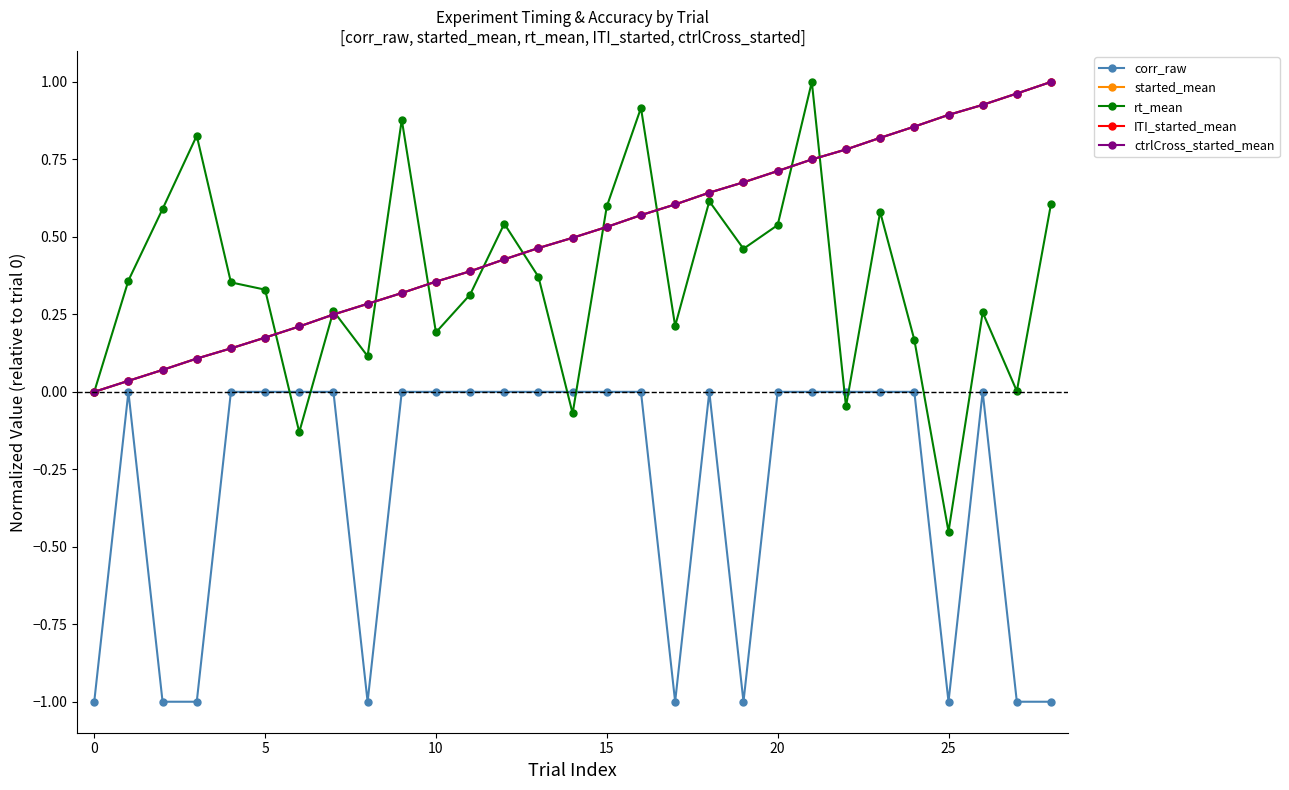

True or false: rt_mean has more than 2 points higher than both neighbors.

True